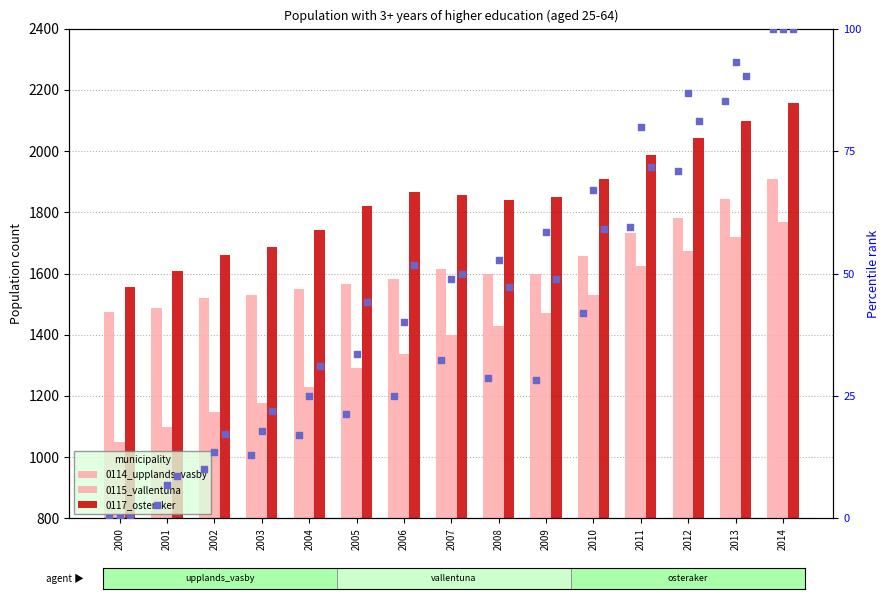

Is the value of 0117_osteraker at 2001 greater than the value of 0115_vallentuna percentile at 2004?

Yes